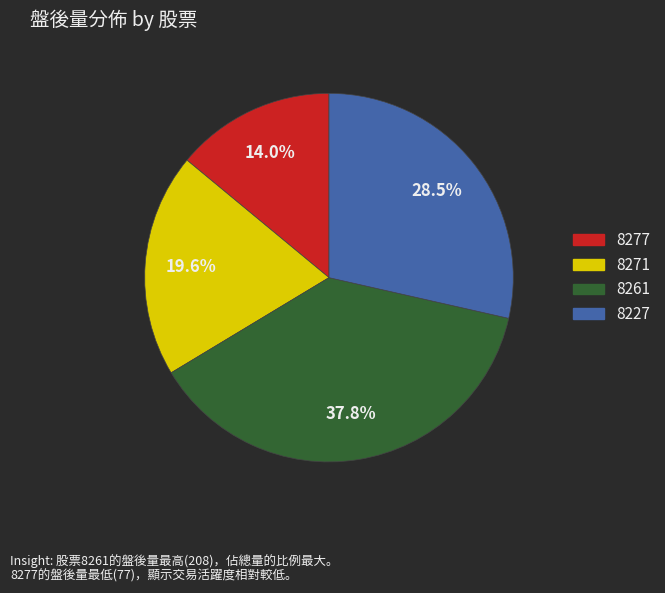

Which category has the smallest portion of the pie?

8277